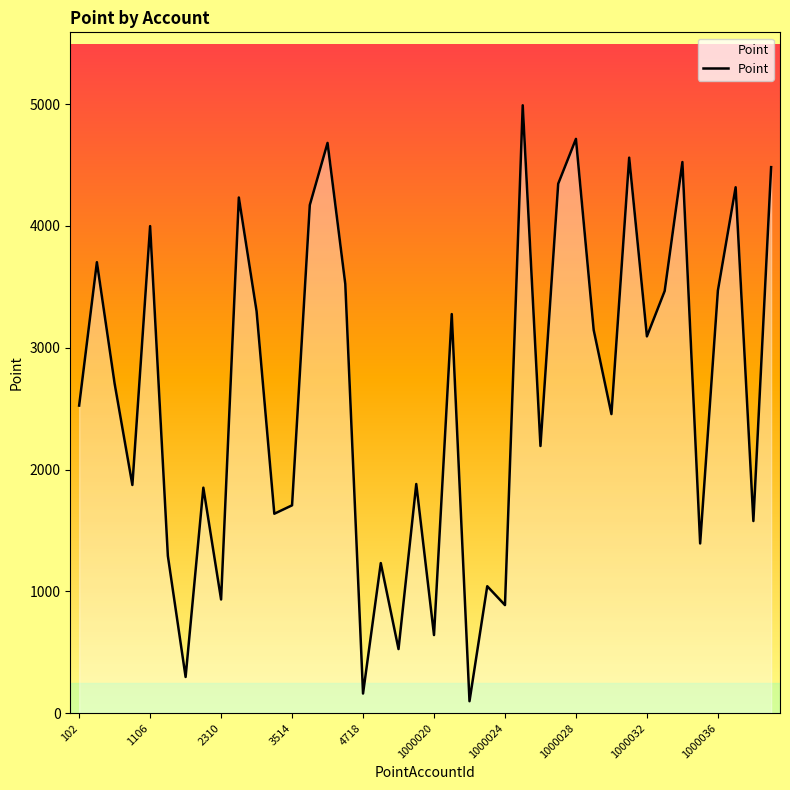

What is the average value?

2622